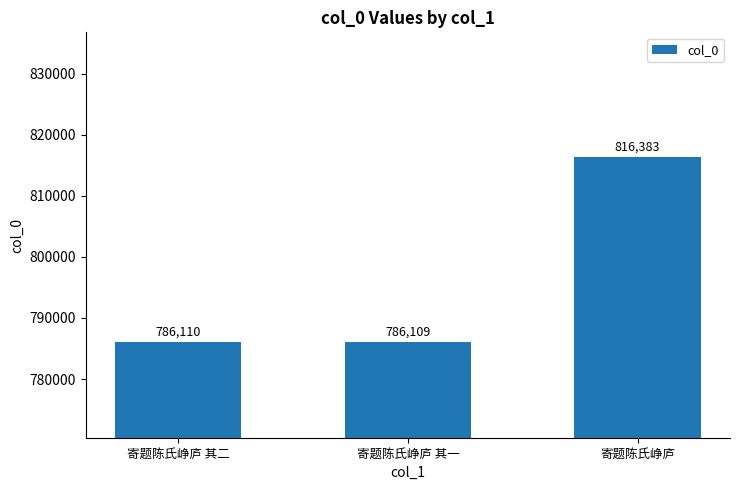

How many data points are less than 786110?

1